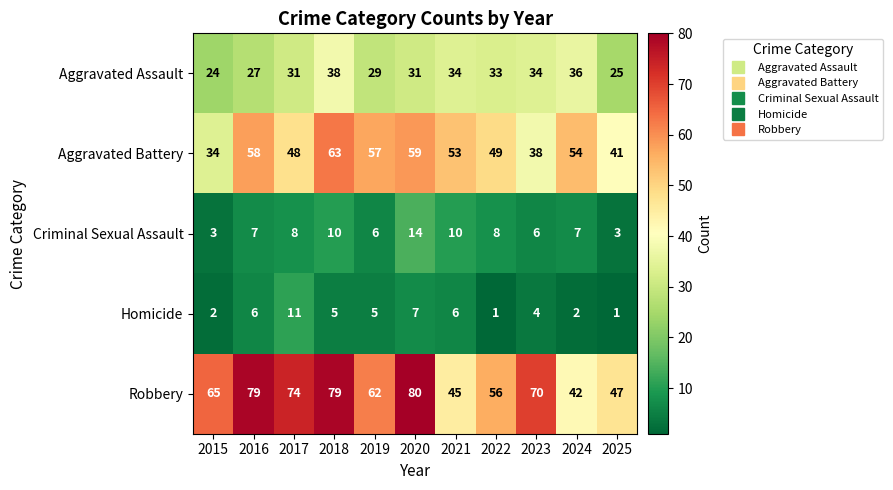

What is the difference between the highest and lowest values at 2025?

46